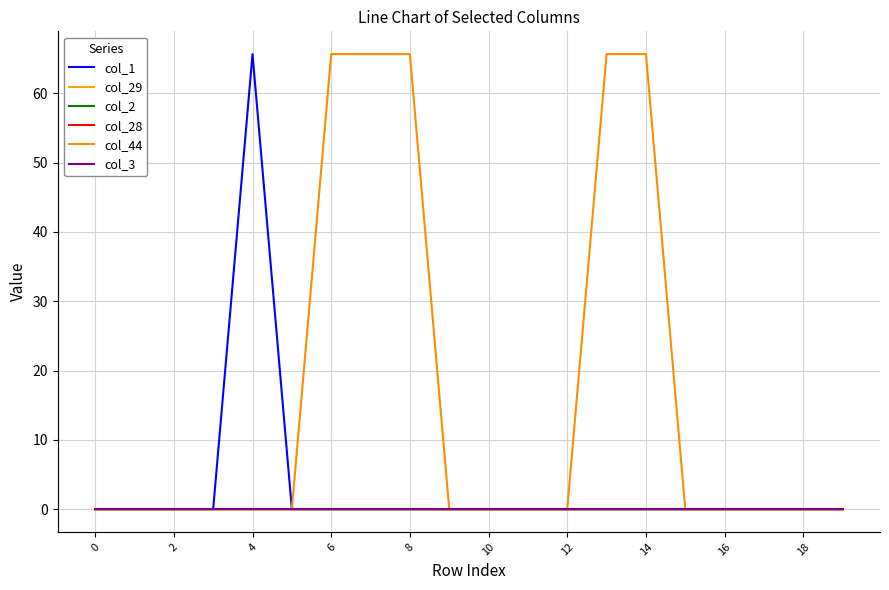

Does the chart display data point markers on the line(s)?

No